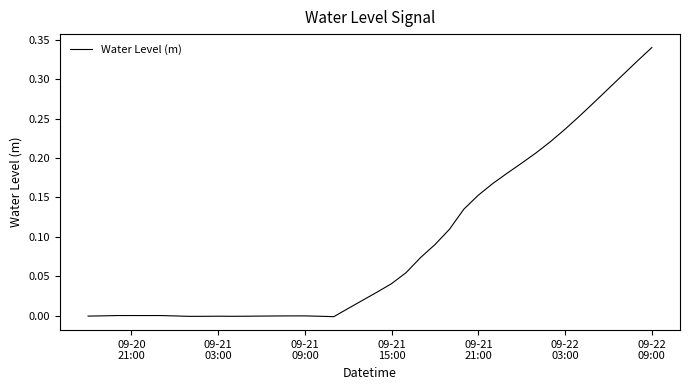

Reading left to right, list all the values displayed in this chart.

-0.0	-0.0	0.0	0.0	0.0	0.0	-0.0	-0.0	-0.0	-0.0	-0.0	-0.0	-0.0	-0.0	-0.0	-0.0	-0.0	-0.0	0.0	0.0	0.0	0.0	0.1	0.1	0.1	0.1	0.1	0.2	0.2	0.2	0.2	0.2	0.2	0.2	0.3	0.3	0.3	0.3	0.3	0.3